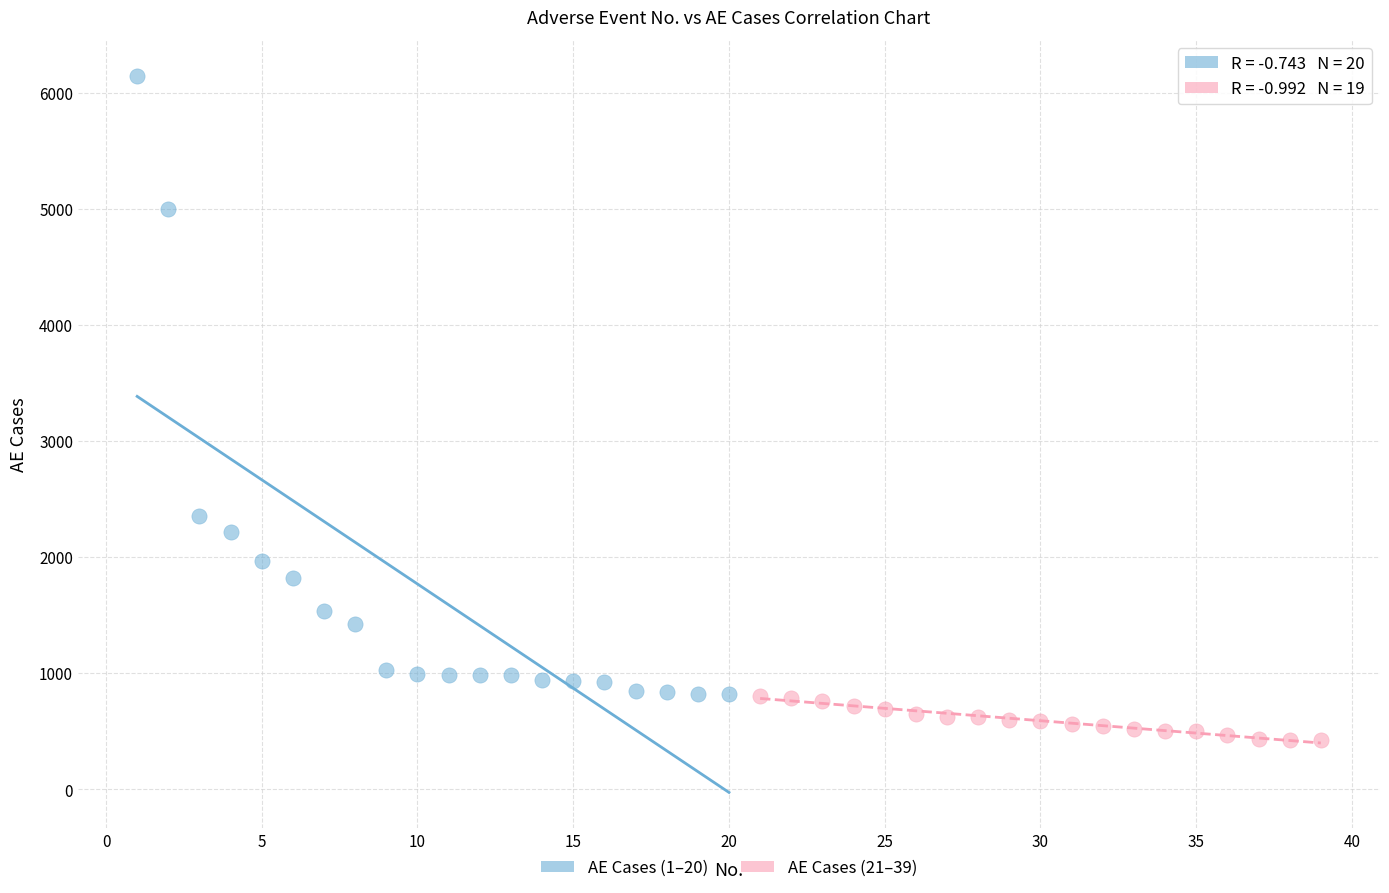

Which series contains the highest Y value?

AE Cases (1–20)